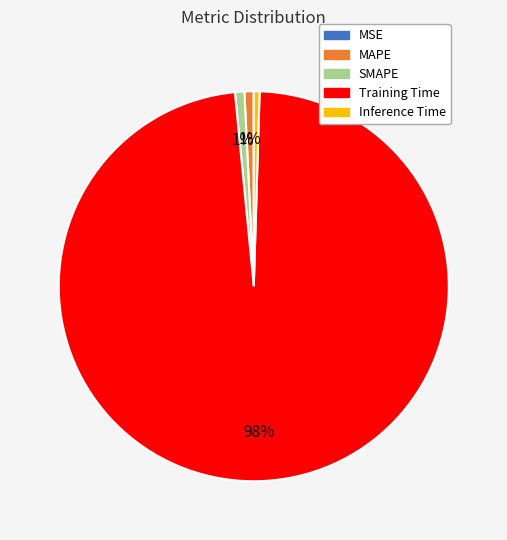

The Inference Time slice represents 0% of the pie. True or false?

True